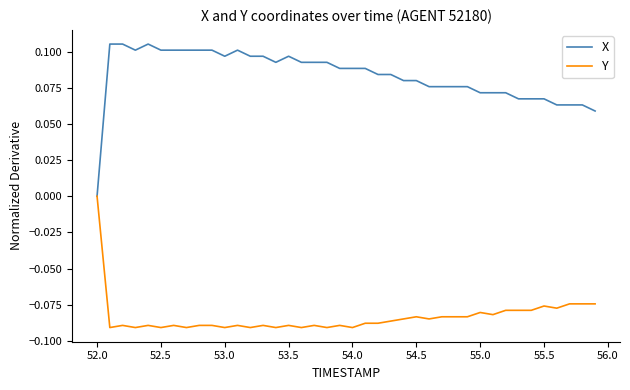

Which series has the largest total across all categories?

X